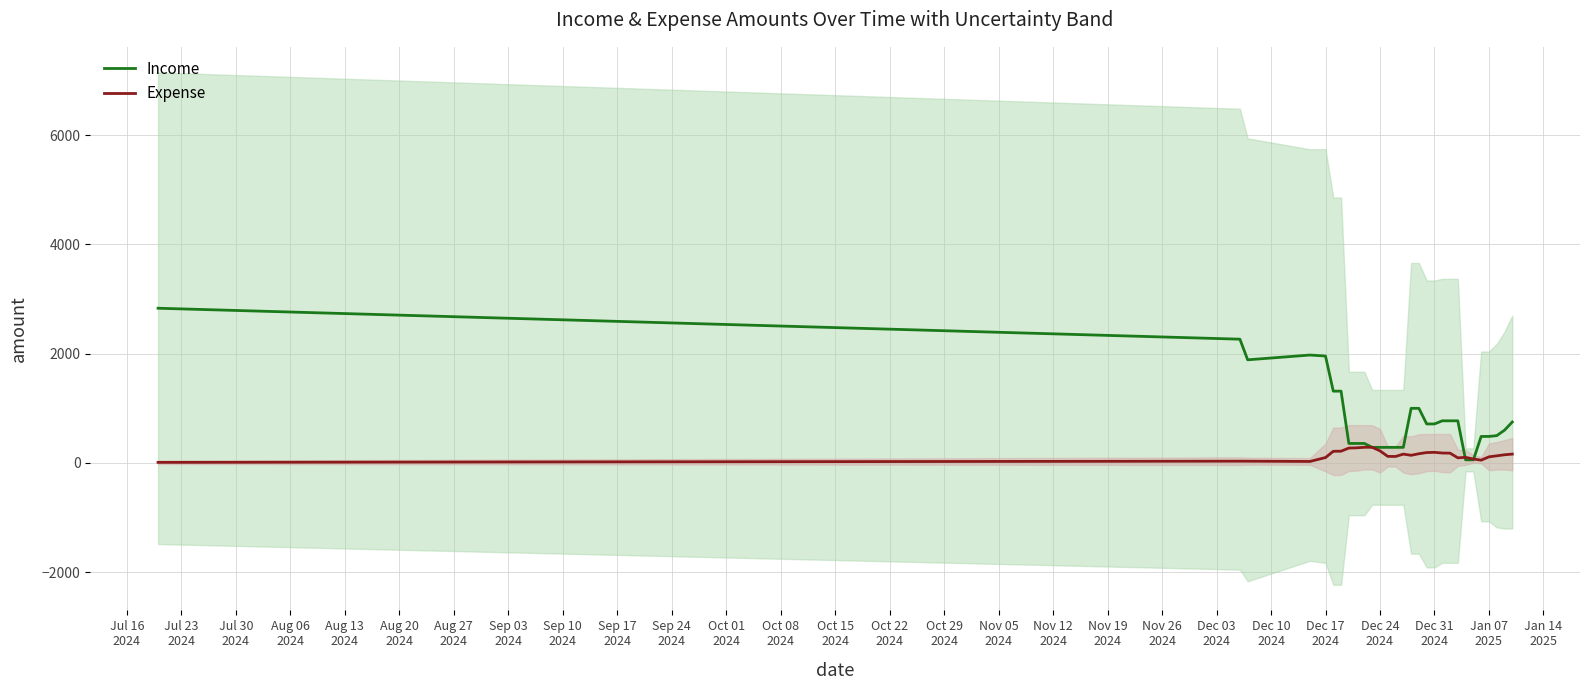

What is the difference between the maximum and minimum values in the Income series?

2774.3